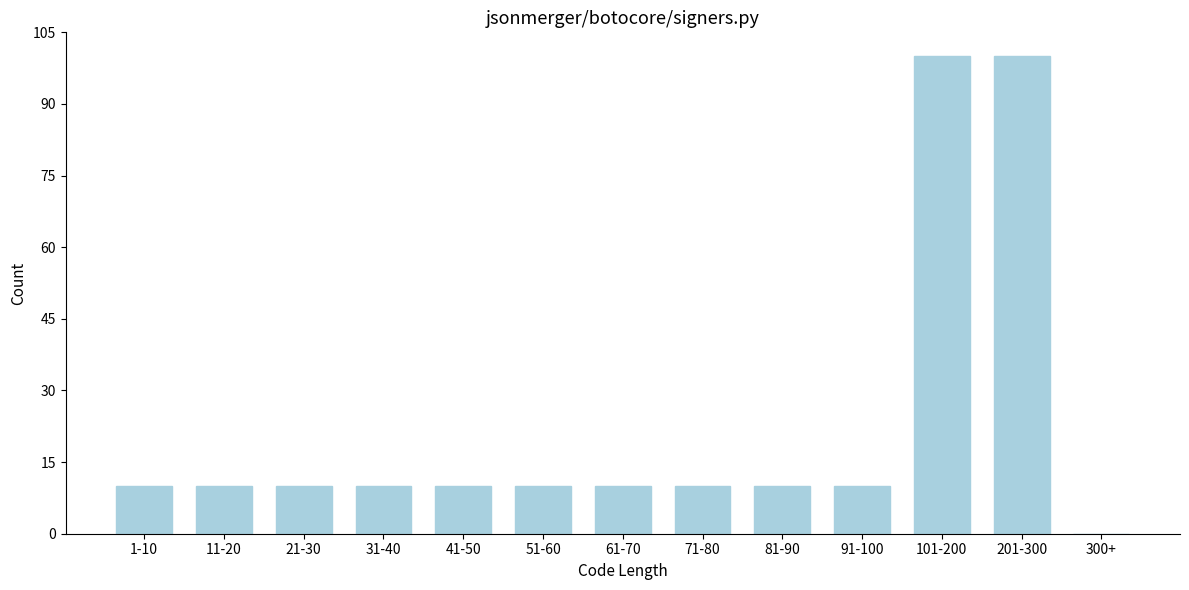

Reading left to right, transcribe all the data shown in this chart.

1-10=10	11-20=10	21-30=10	31-40=10	41-50=10	51-60=10	61-70=10	71-80=10	81-90=10	91-100=10	101-200=100	201-300=100	300+=0